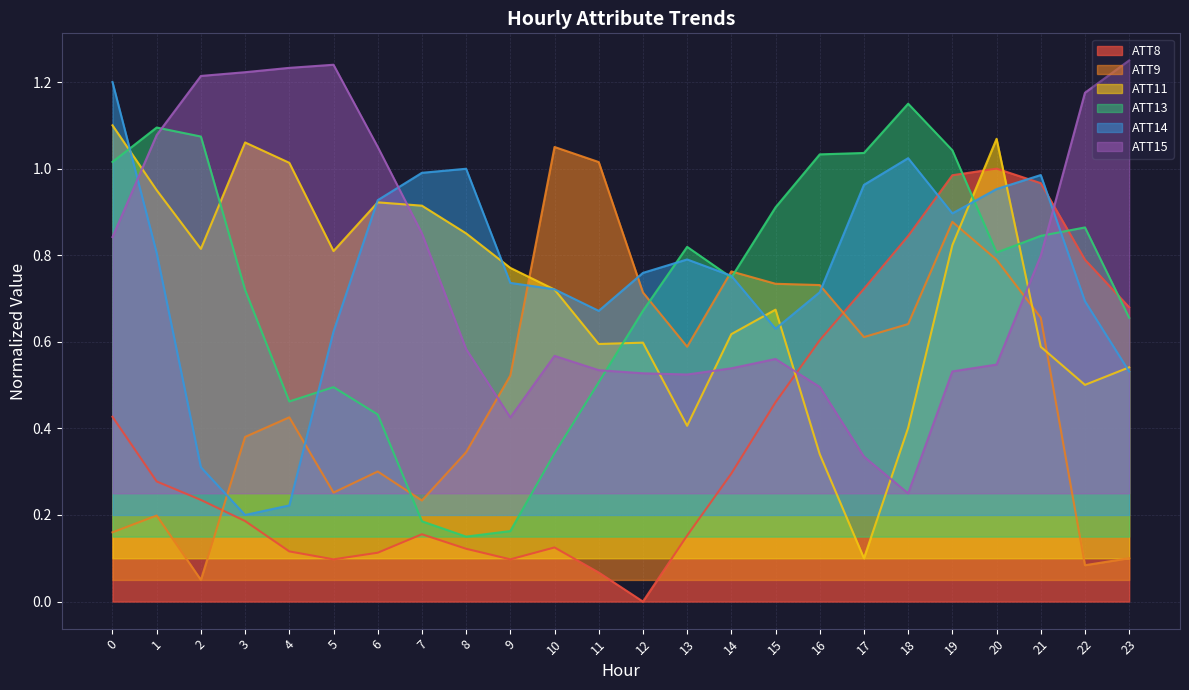

Which has a higher value, 16 or 14?

16